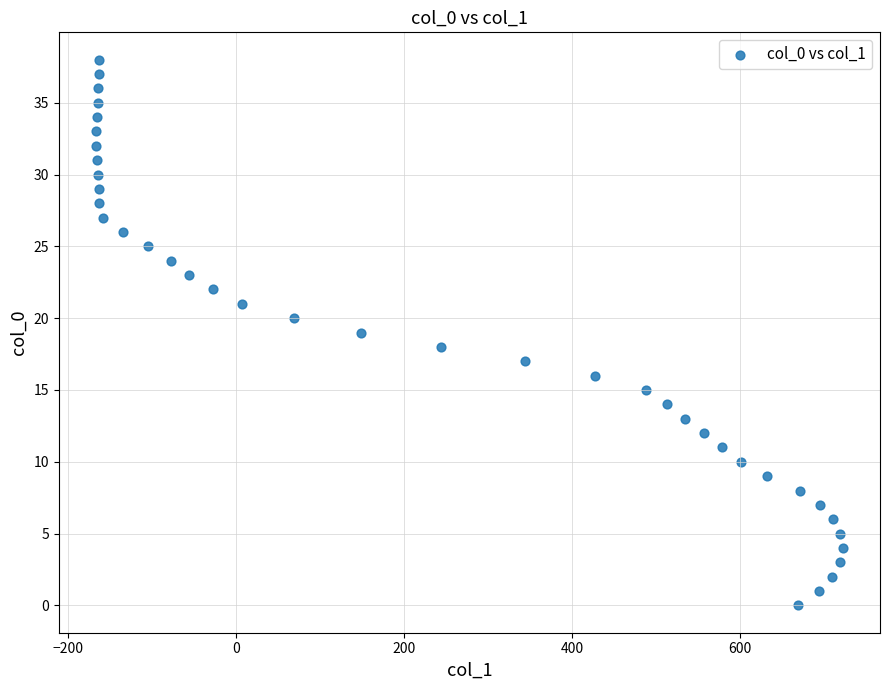

What is the range of X values (max minus min)?

888